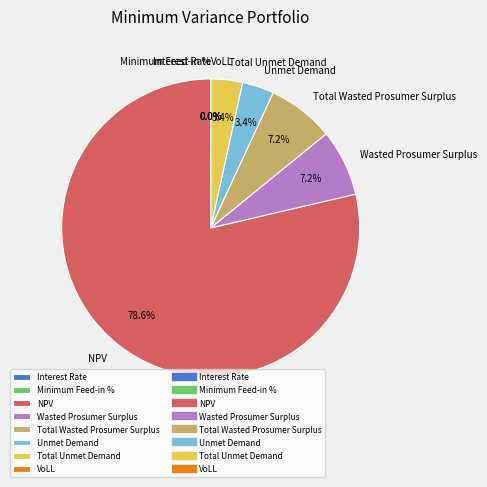

Which category has the biggest portion of the pie?

NPV